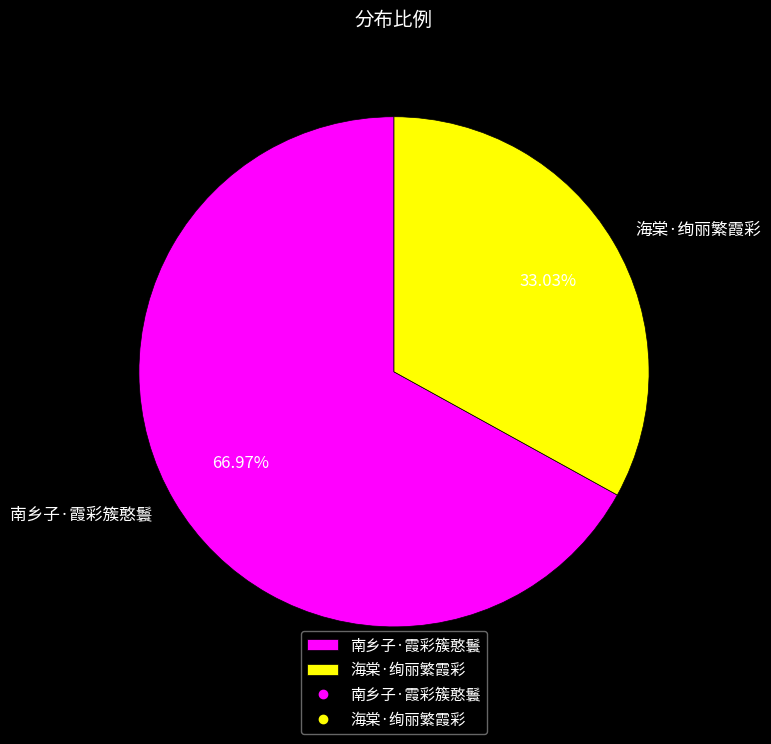

What percentage is the 南乡子·霞彩簇憨鬟 slice, to the nearest percent?

67%